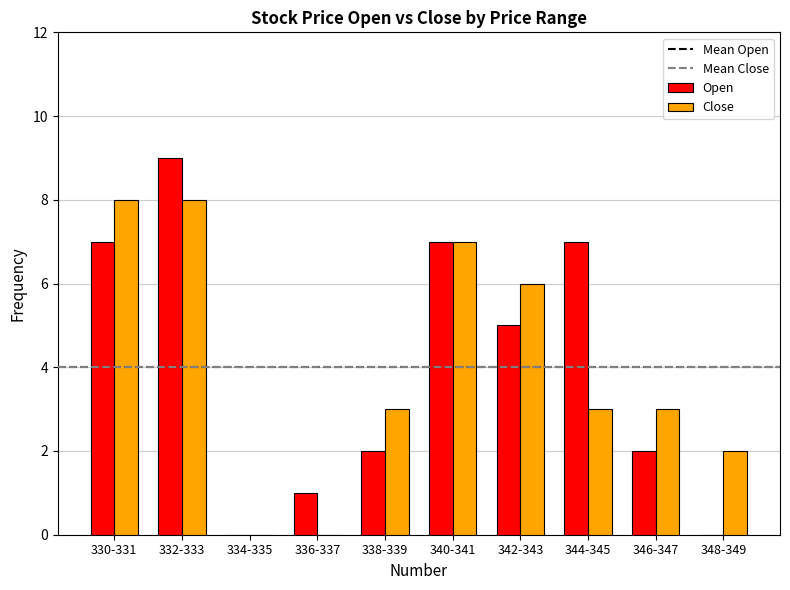

Is the value of Open at 334-335 greater than the value of Close at 340-341?

No